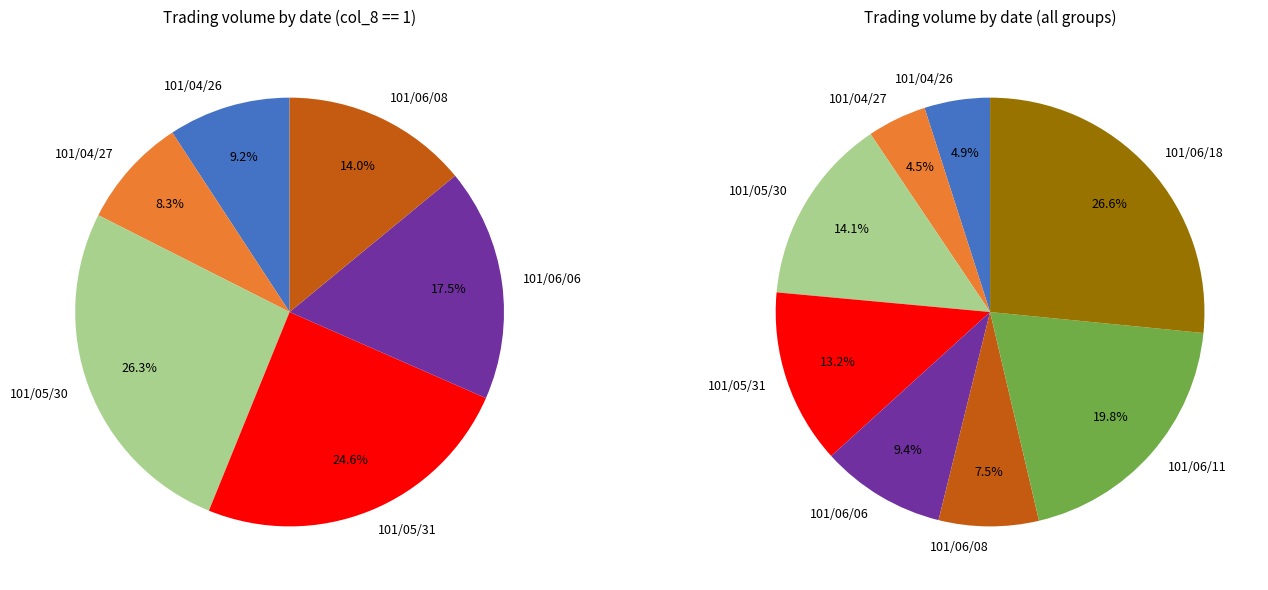

Is it true that 101/06/18 is 27% of the pie?

True